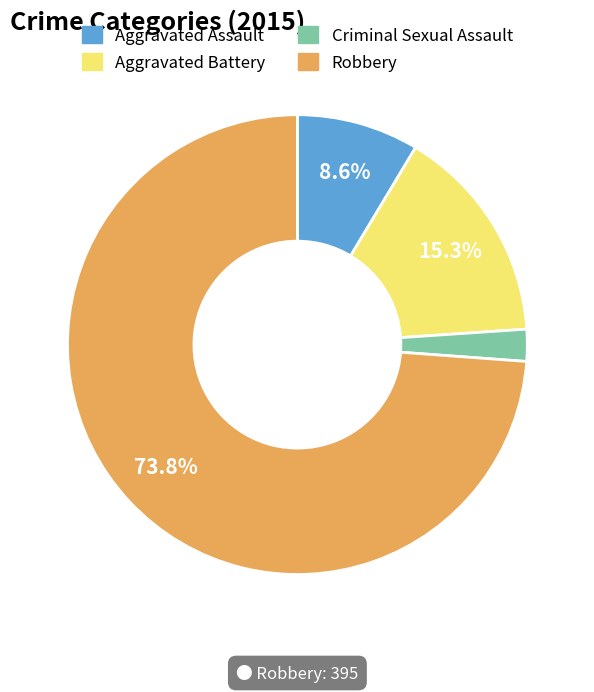

What is the smallest slice in the pie chart?

Criminal Sexual Assault